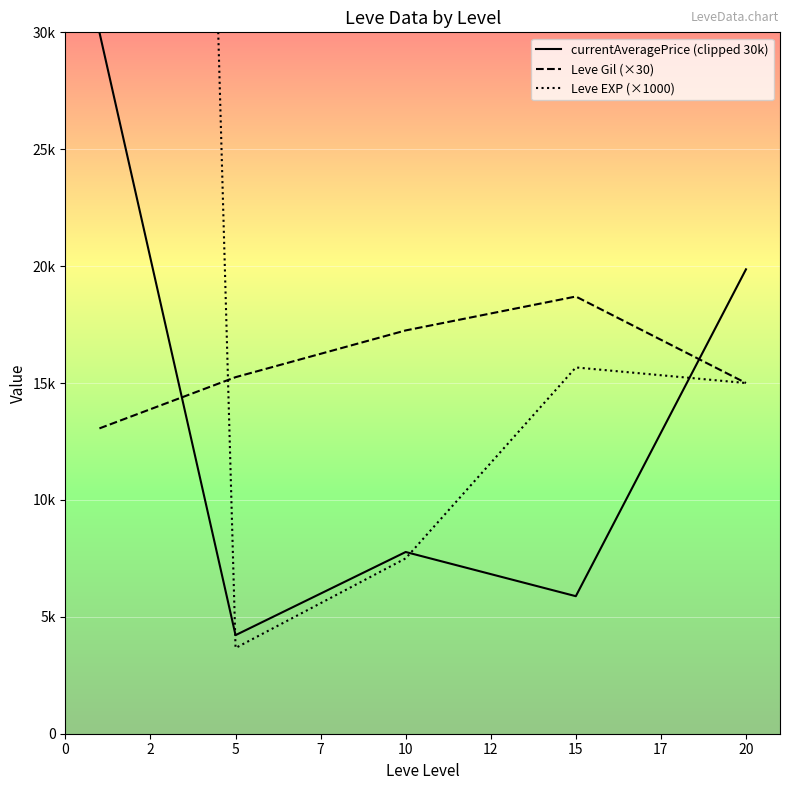

Which series changed the most between 2 and 10?

currentAveragePrice (clipped 30k)